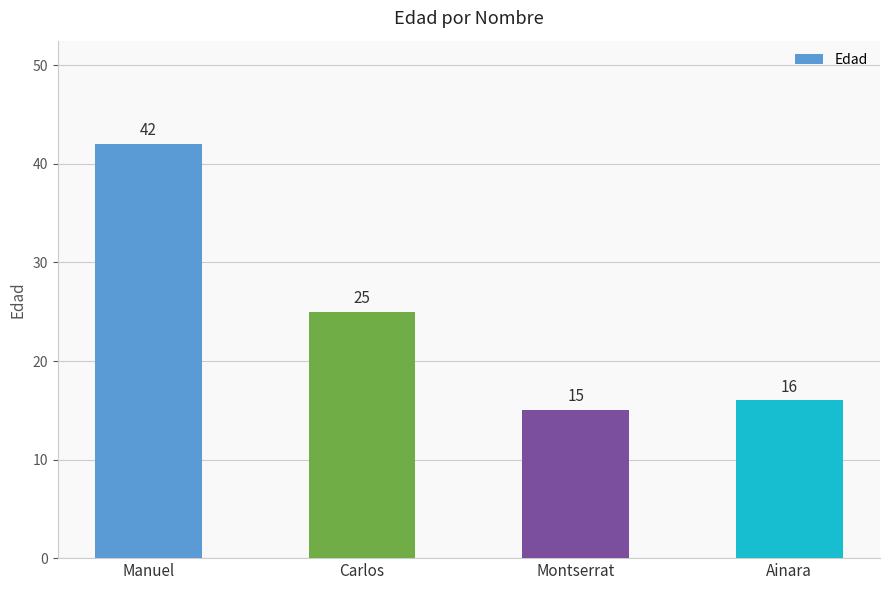

What is the change in value from Carlos to Ainara?

-9